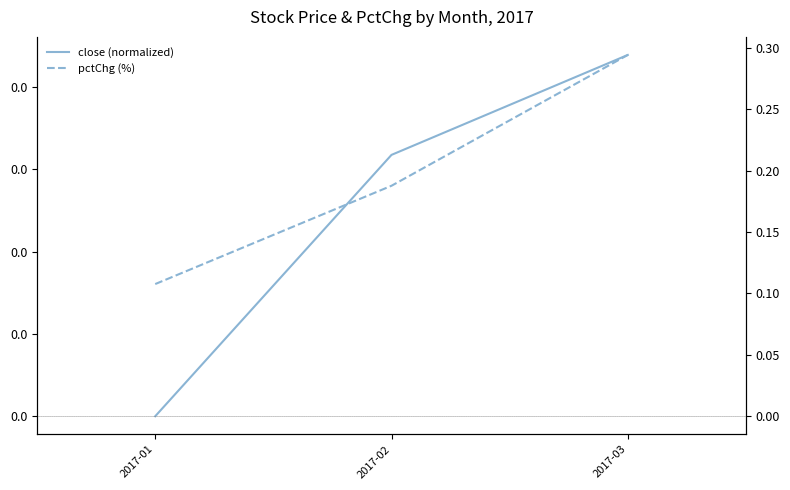

What is the average value of the pctChg (%) series?

0.2